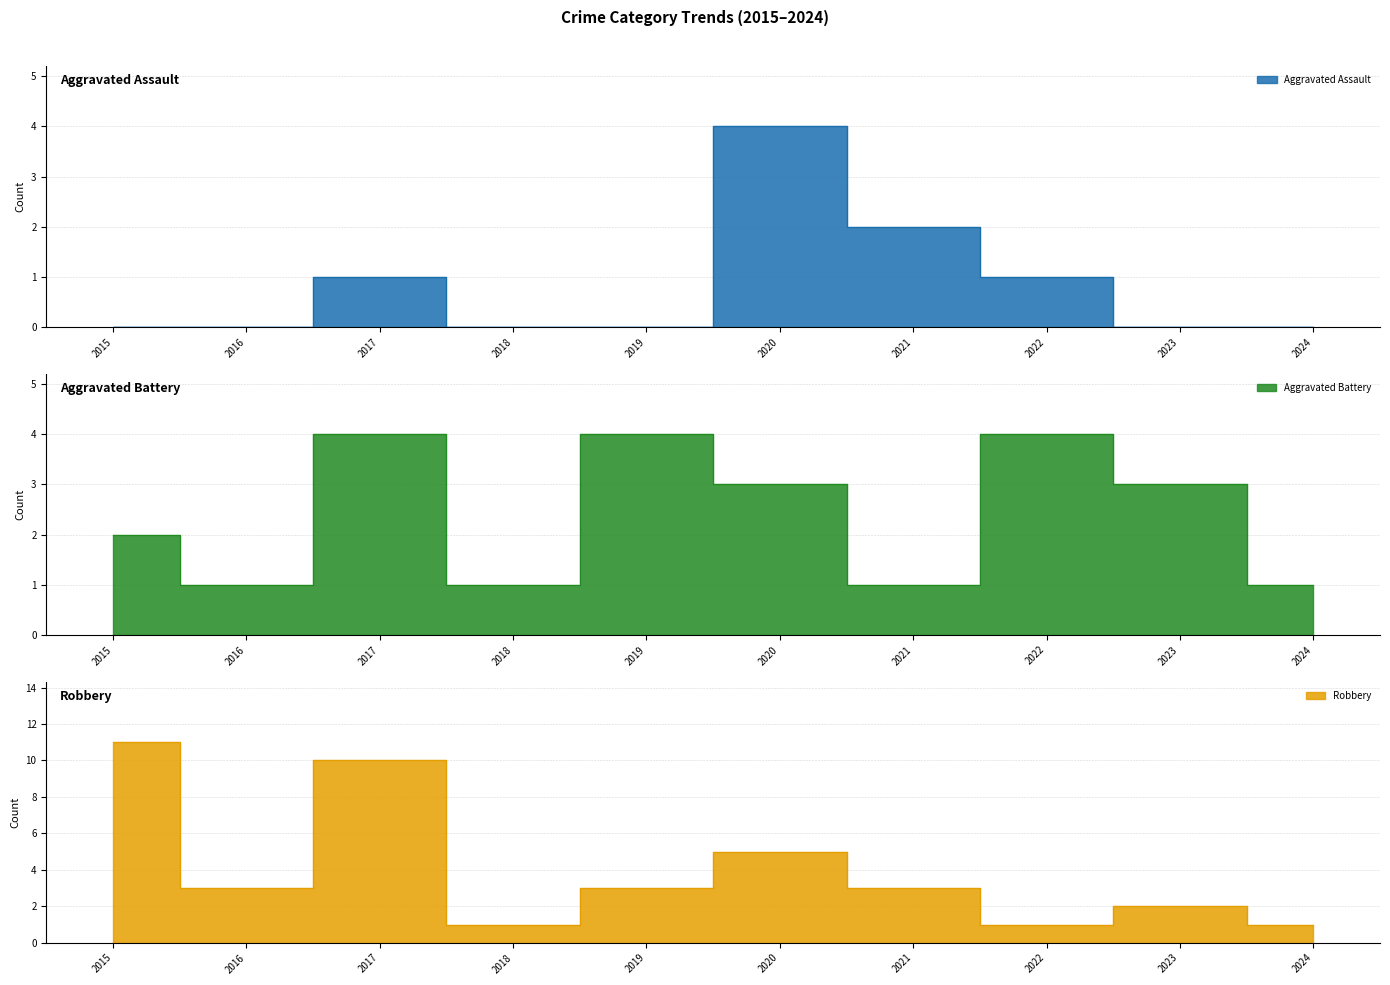

List the labels in order of Aggravated Battery value, smallest first.

2016, 2018, 2021, 2024, 2015, 2020, 2023, 2017, 2019, 2022